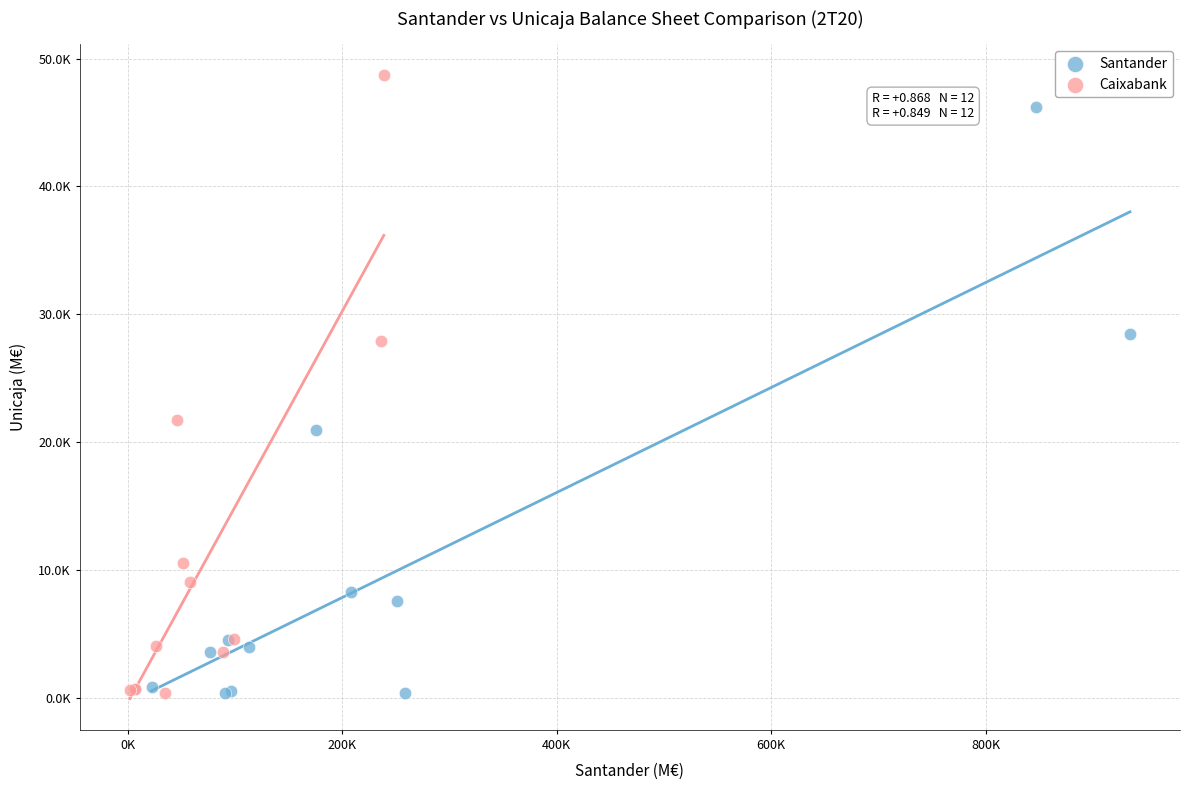

Which series contains the highest Y value?

Caixabank